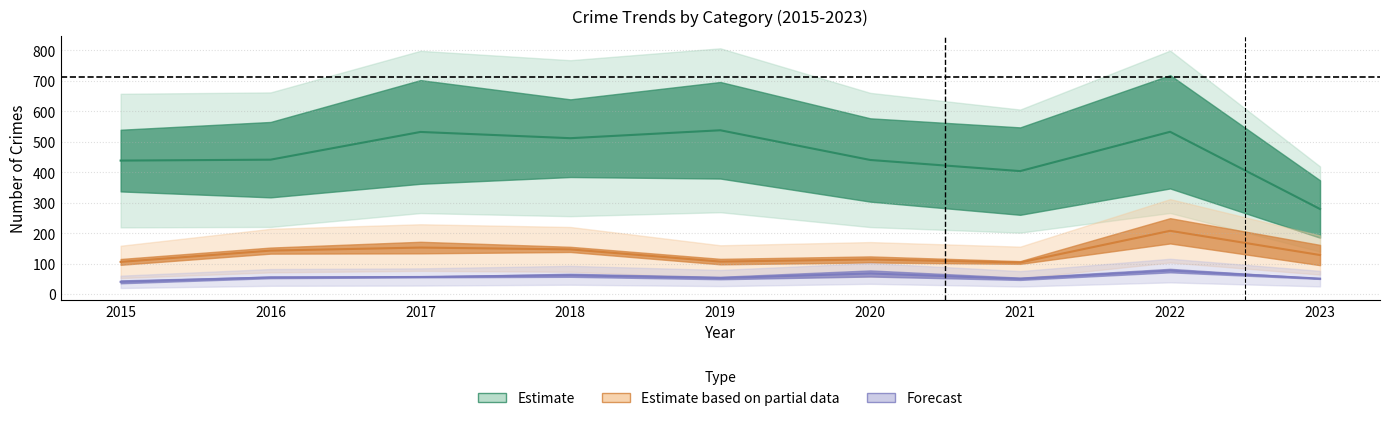

What is the difference between the highest and lowest values at 2019?

810